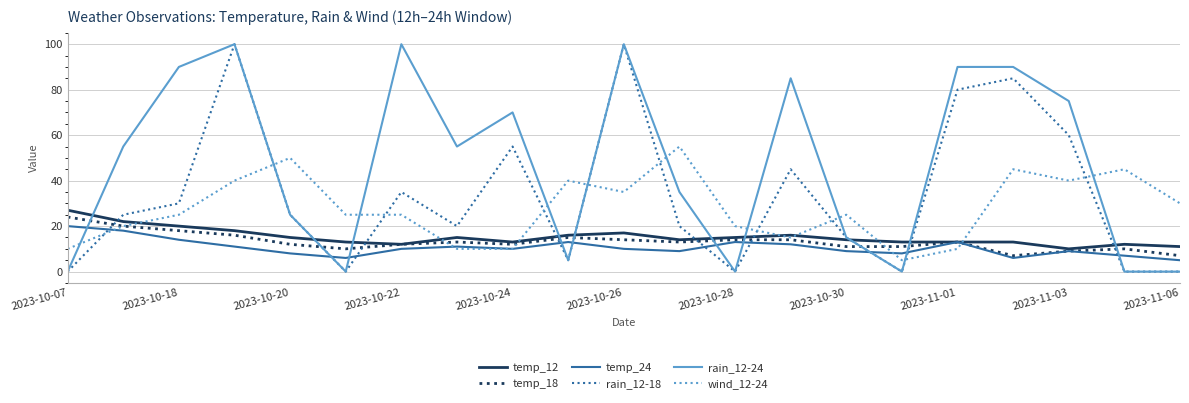

Reading right to left, what are all the values shown in this chart?

temp_12: 11	12	10	13	13	13	14	16	15	14	17	16	13	15	12	13	15	18	20	22	27
temp_18: 7	10	9	7	13	11	11	14	14	13	14	15	12	13	12	10	12	16	18	20	24
temp_24: 5	7	9	6	13	8	9	12	13	9	10	13	10	11	10	6	8	11	14	18	20
rain_12-18: 0	0	60	85	80	0	15	45	0	20	100	5	55	20	35	0	25	100	30	25	0
rain_12-24: 0	0	75	90	90	0	15	85	0	35	100	5	70	55	100	0	25	100	90	55	0
wind_12-24: 30	45	40	45	10	5	25	15	20	55	35	40	10	10	25	25	50	40	25	20	10